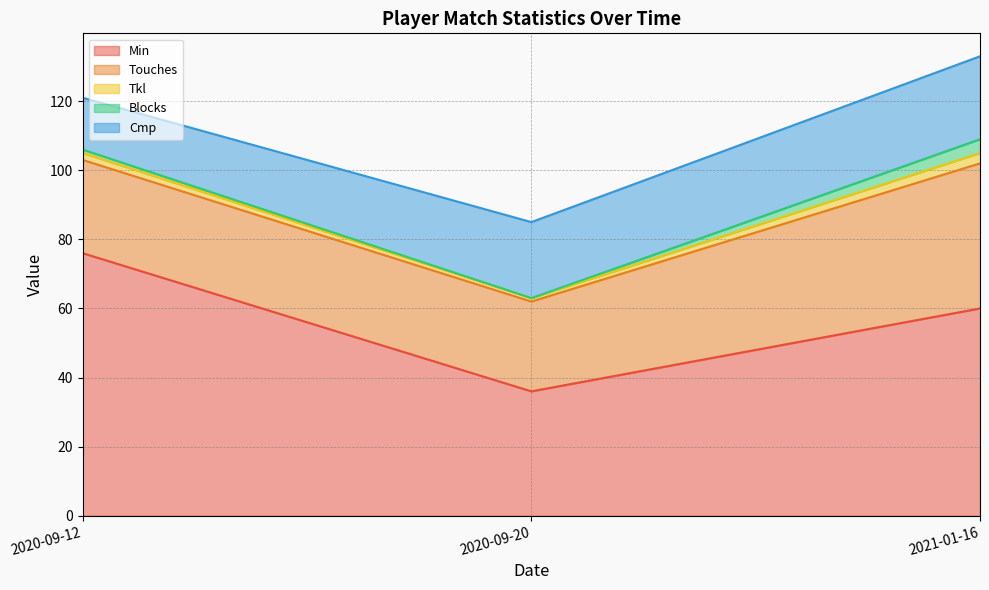

What are all the series names shown in the legend?

Min, Touches, Tkl, Blocks, Cmp